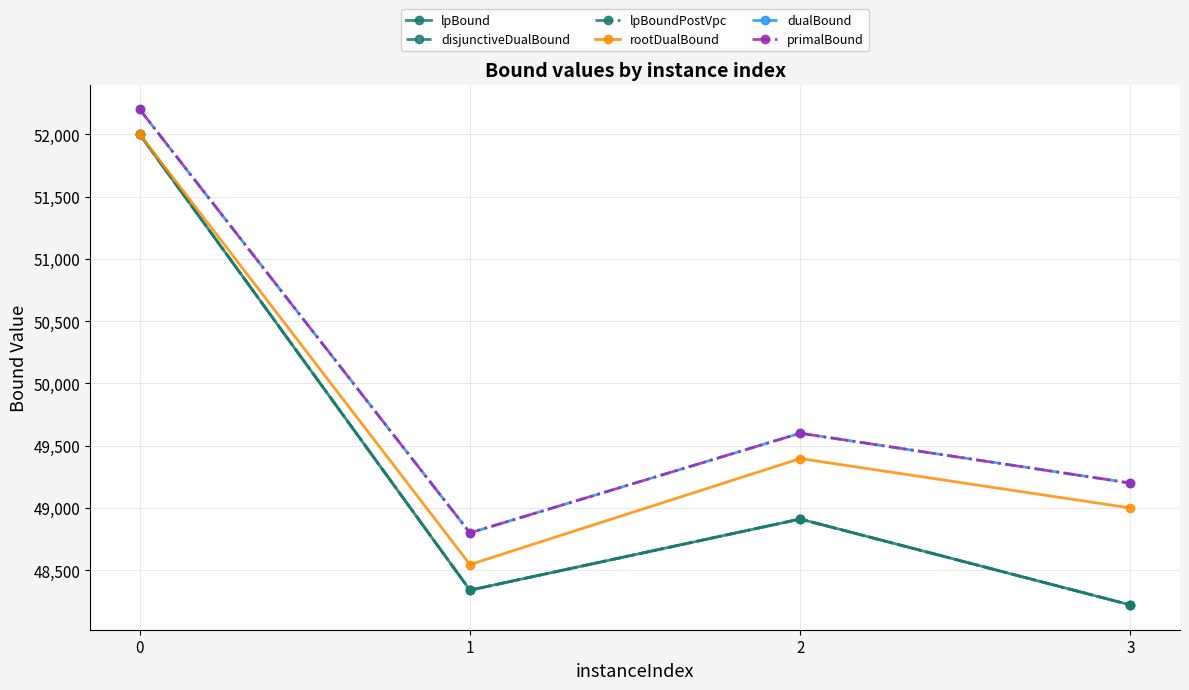

Is this an area chart (filled region under the line)?

No